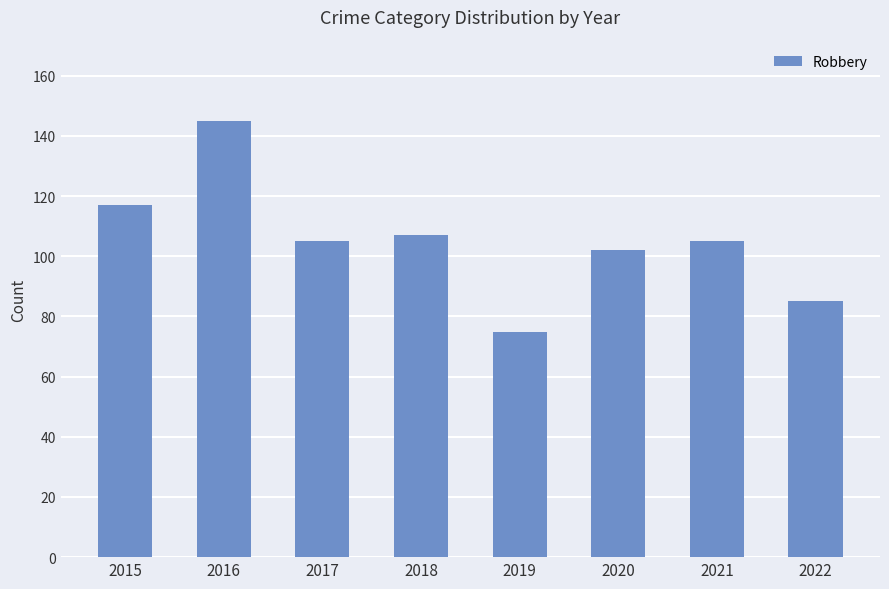

What is the sum of the values at 2015 and 2017?

222